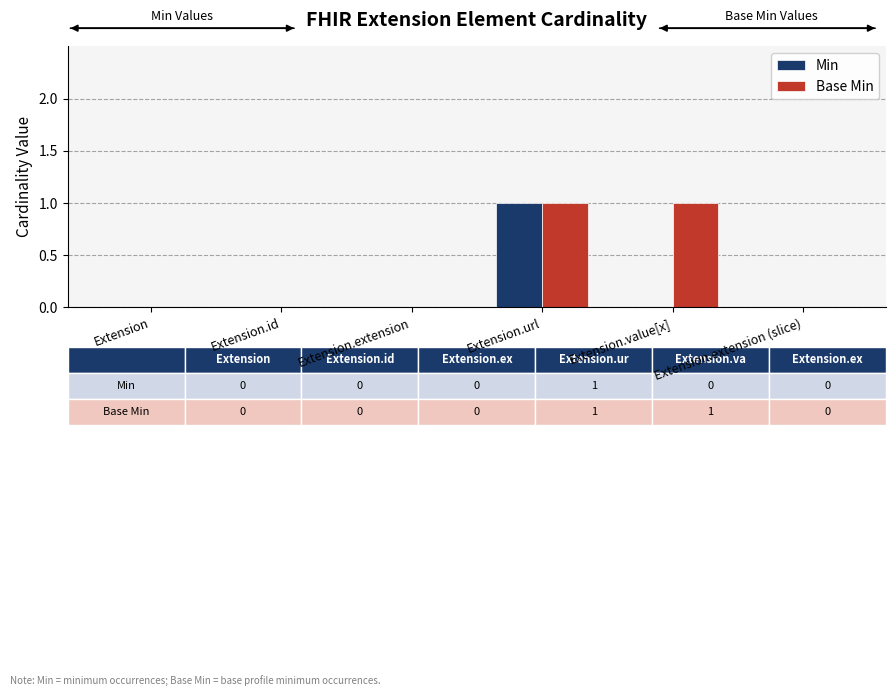

At which category is the sum across all series the highest?

Extension.url